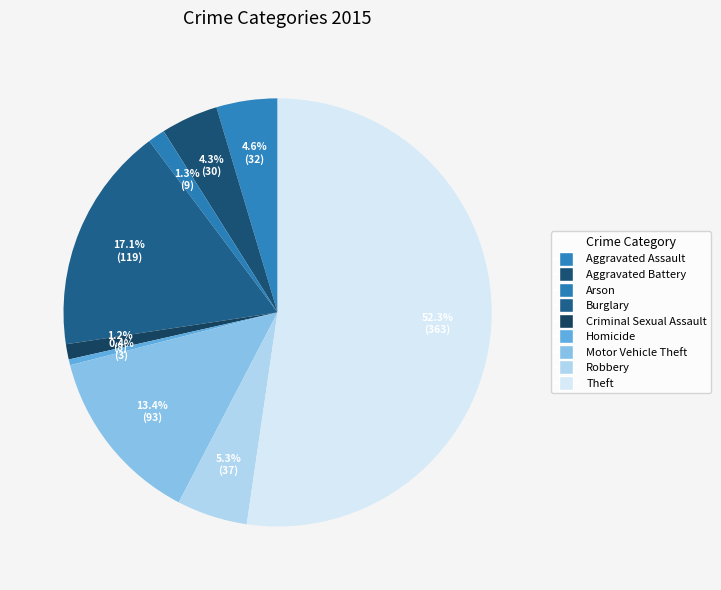

Count the number of slices in the pie.

9